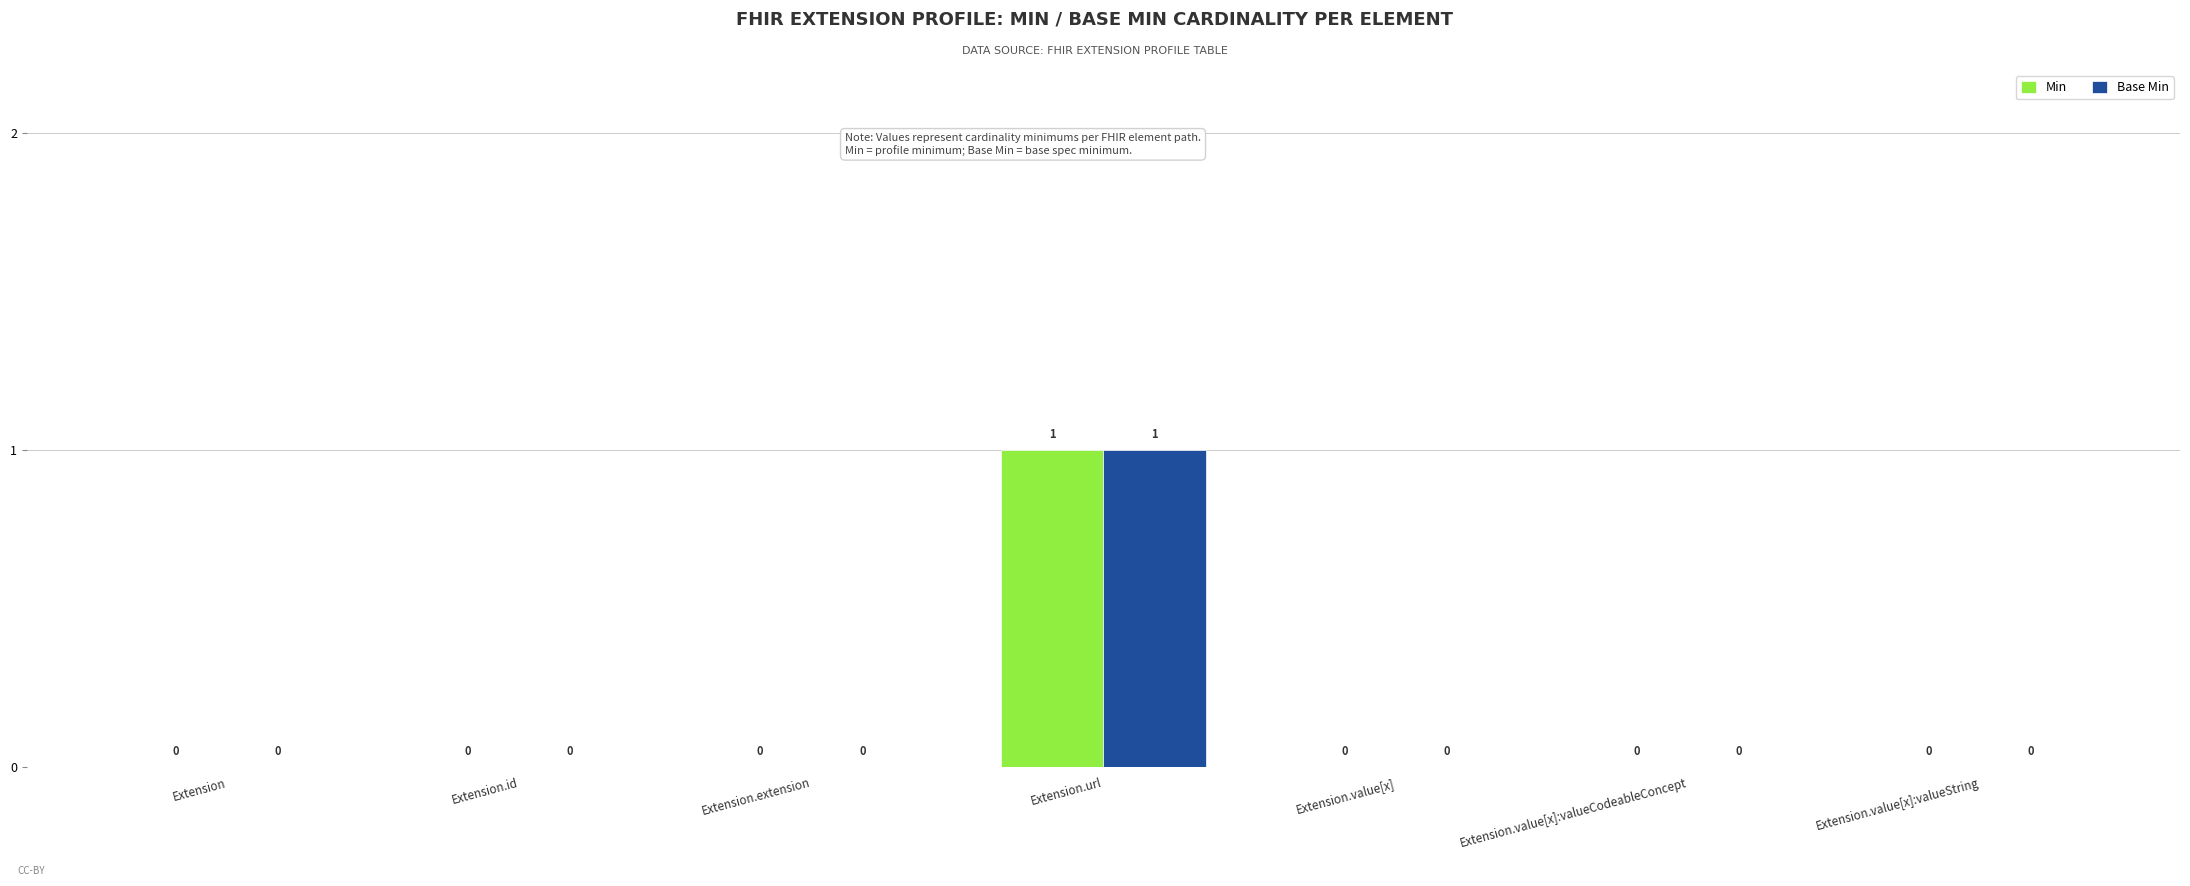

Reading left to right, extract all data points from this chart.

Min: Extension=0	Extension.id=0	Extension.extension=0	Extension.url=1	Extension.value[x]=0	Extension.value[x]:valueCodeableConcept=0	Extension.value[x]:valueString=0
Base Min: Extension=0	Extension.id=0	Extension.extension=0	Extension.url=1	Extension.value[x]=0	Extension.value[x]:valueCodeableConcept=0	Extension.value[x]:valueString=0